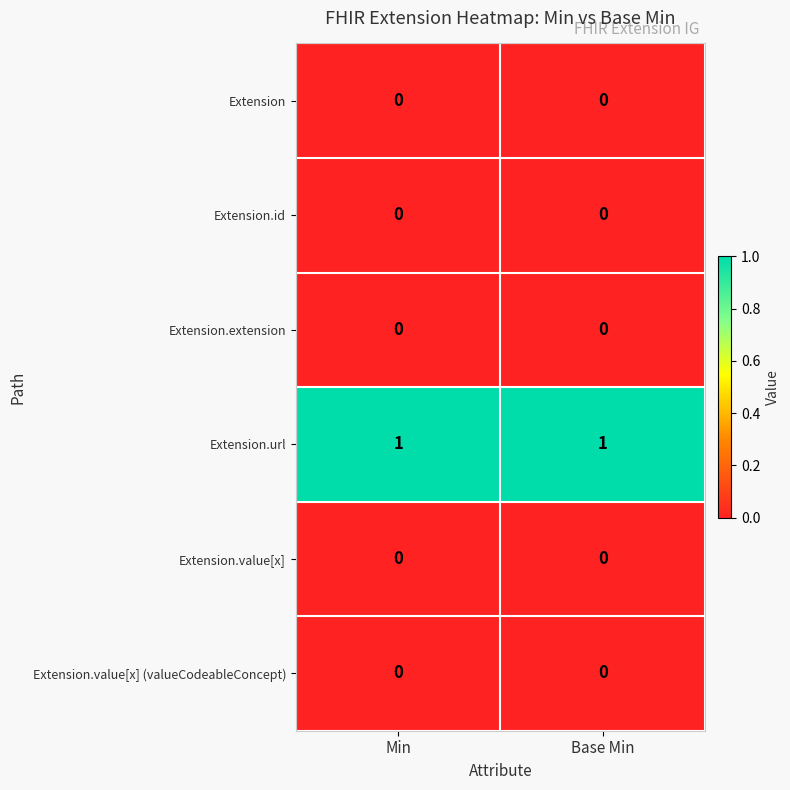

True or false: Extension has a value of 0 at Min.

True